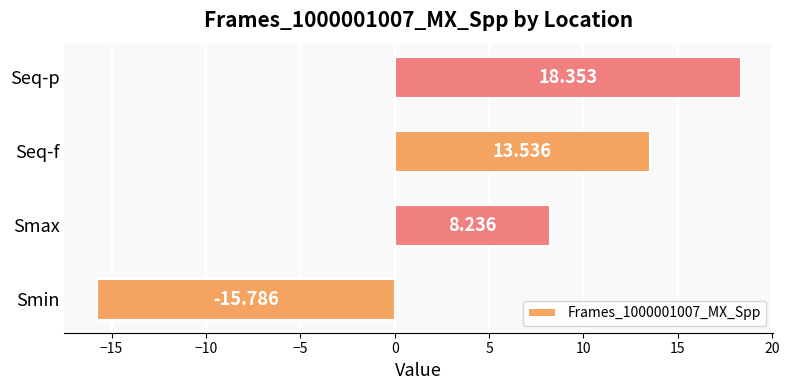

How many values are above zero?

3